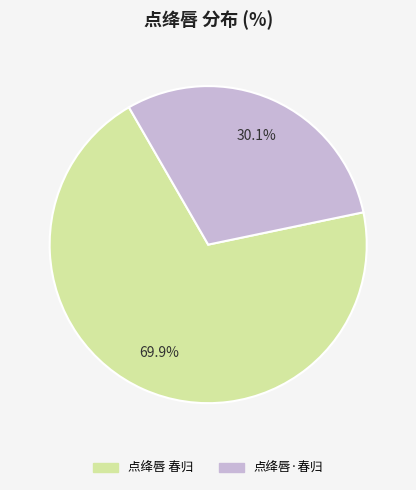

What is the total percentage of 点绛唇·春归 and 点绛唇 春归?

100.0%